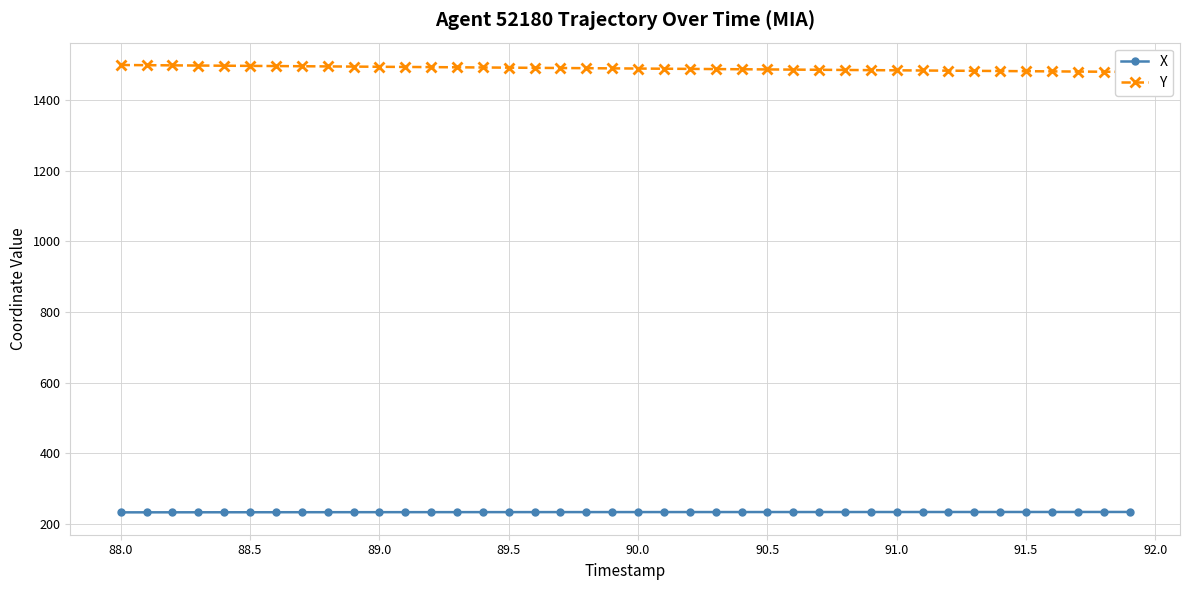

The value of X at 88.0 is 362.5. True or false?

False